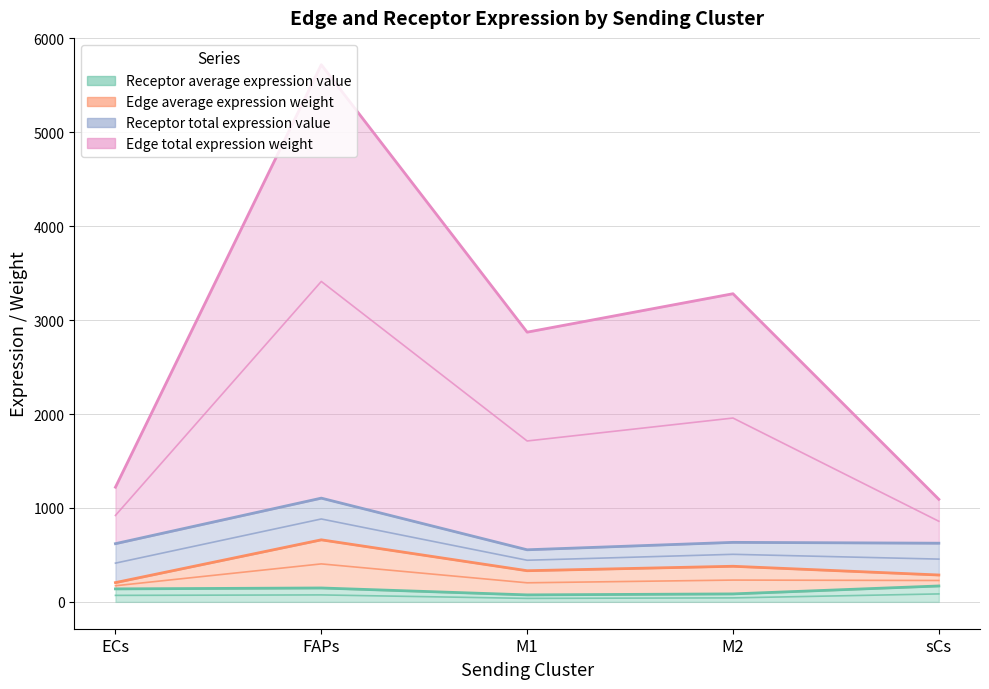

True or false: Edge total expression weight has a value of 1431.0 at ECs.

False